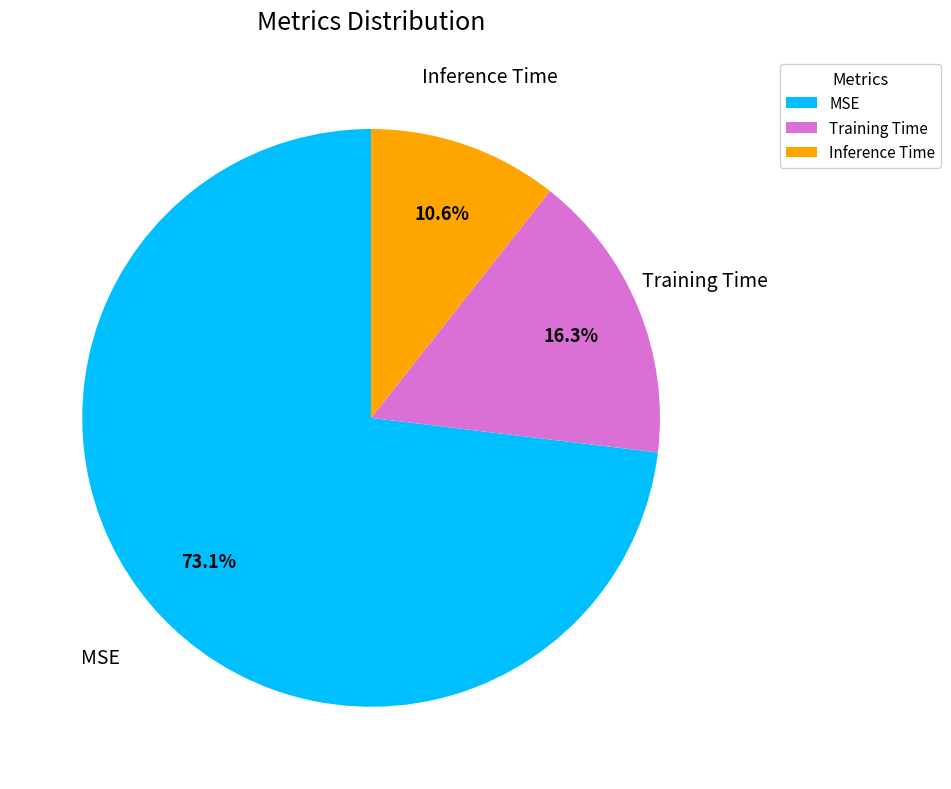

Which category has the smallest portion of the pie?

Inference Time